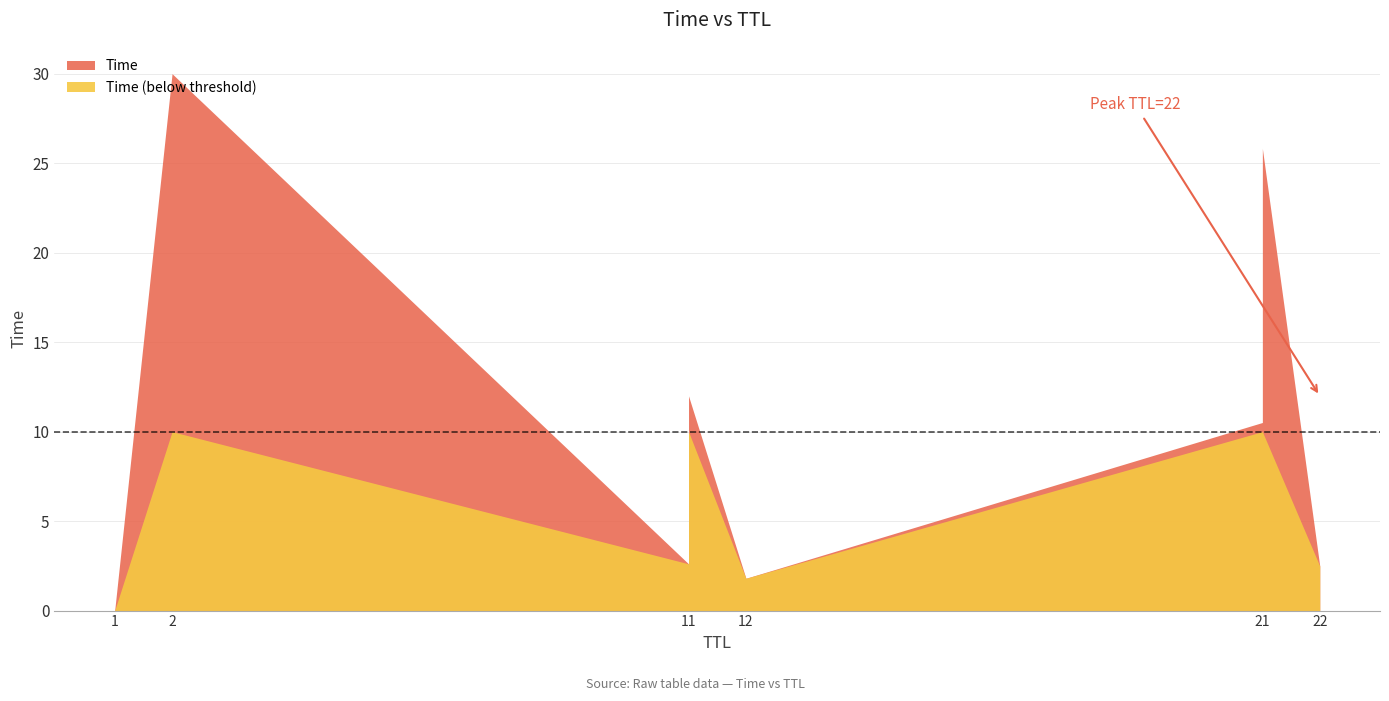

What is the difference between the maximum and minimum values?

30.0